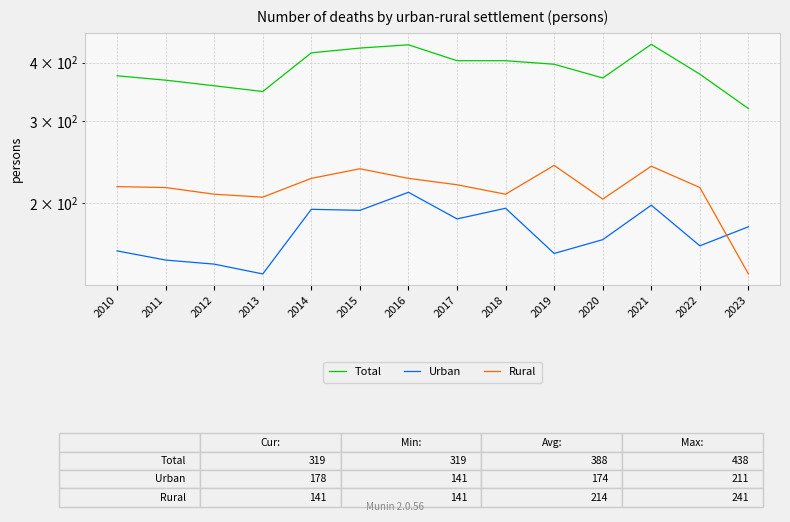

What is the total value across all series at 2020?

742